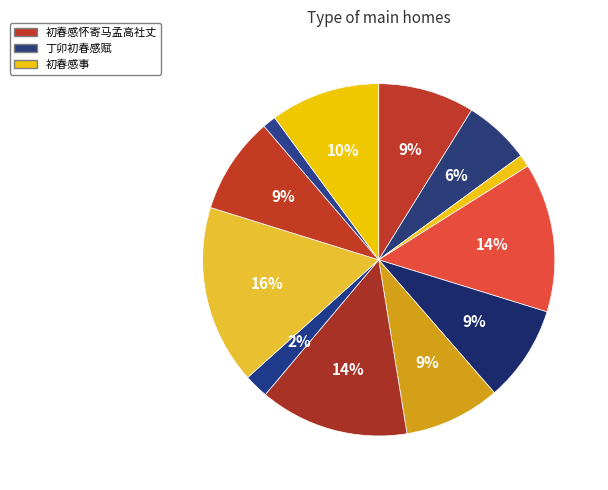

How many segments does this pie chart have?

12